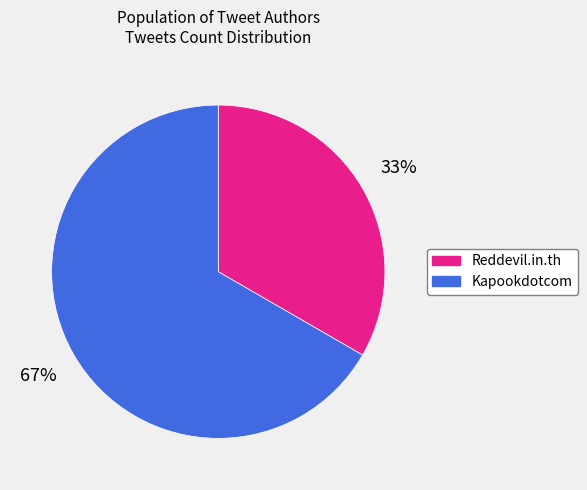

Which has a higher value, Reddevil.in.th or Kapookdotcom?

Kapookdotcom